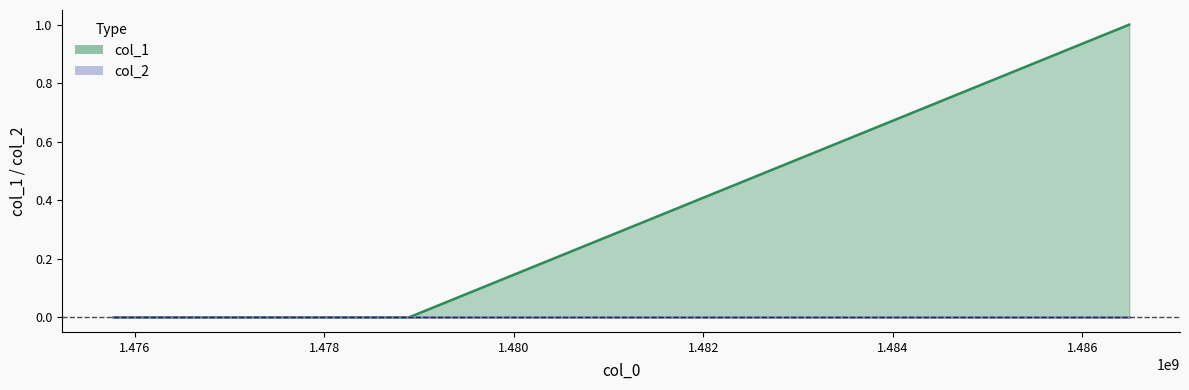

What is the greatest value displayed?

1